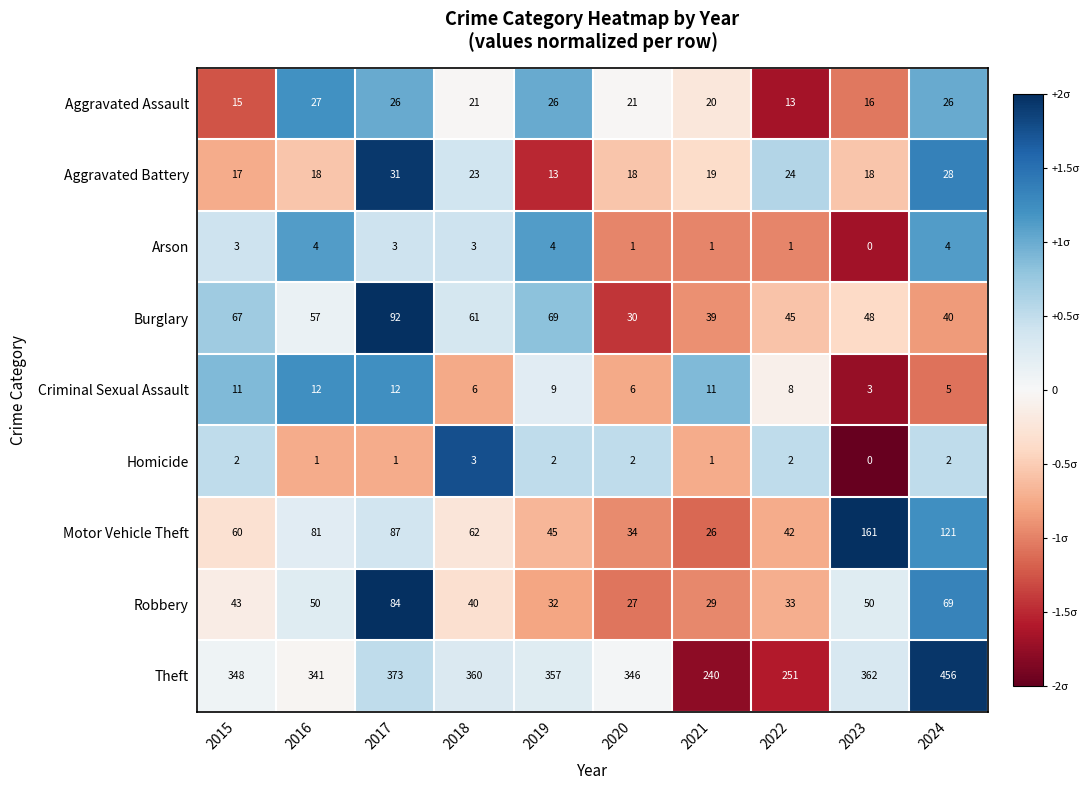

What is the maximum value shown in the chart?

456